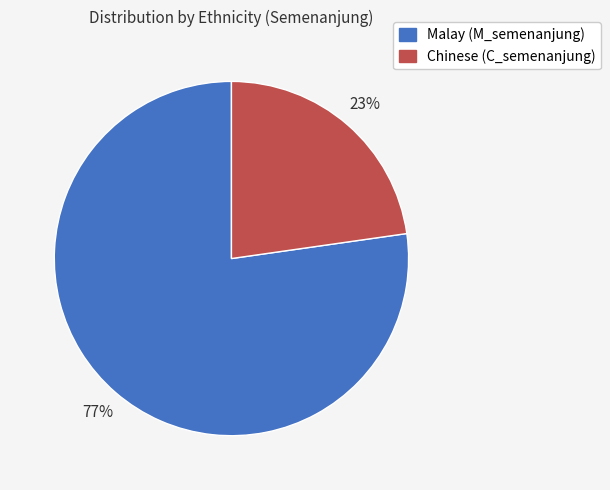

Is the sum of Malay (M_semenanjung) and Chinese (C_semenanjung) greater than half?

Yes